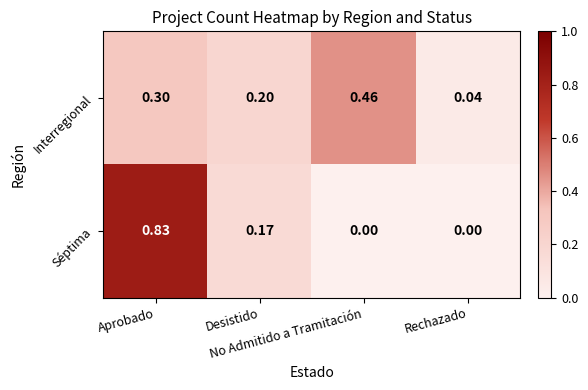

Which series has the largest range (max minus min)?

Séptima